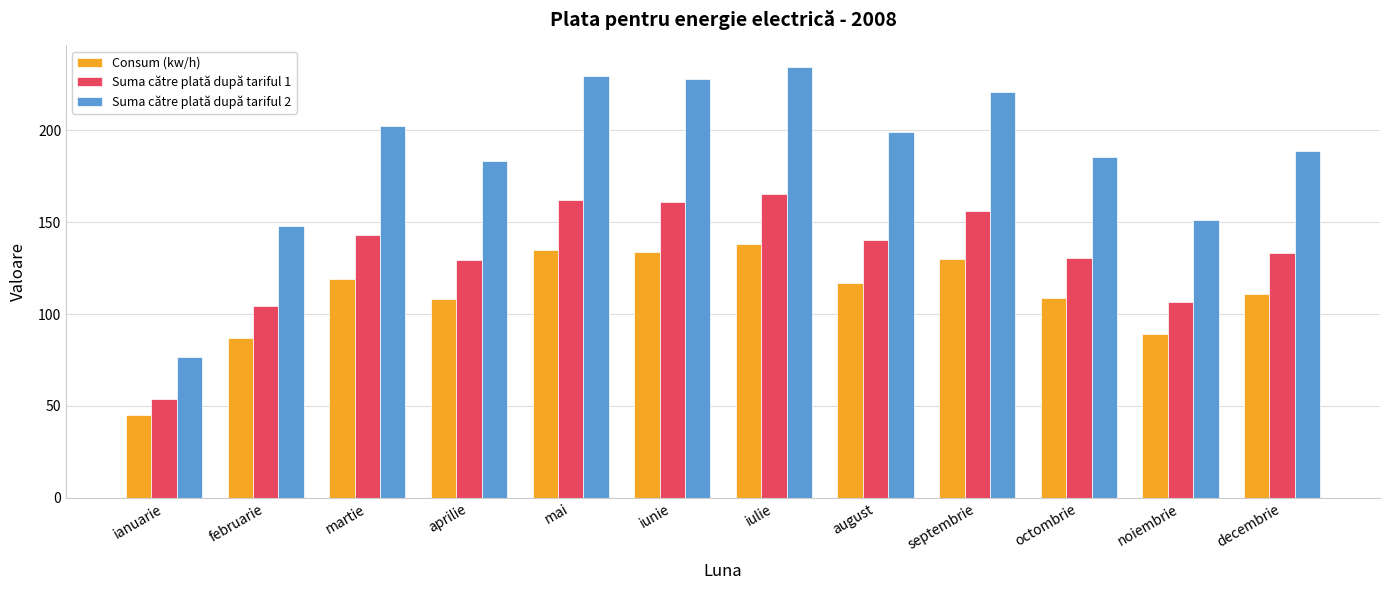

At which label is Suma către plată după tariful 2 closest to 155?

noiembrie